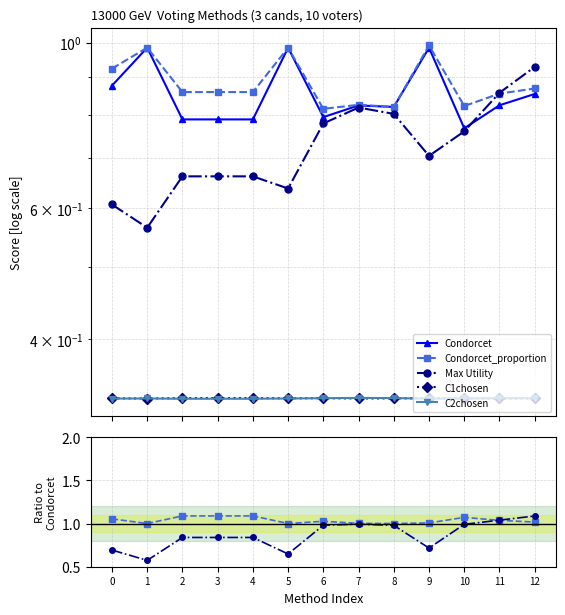

Where is the first local minimum for Condorcet?

6